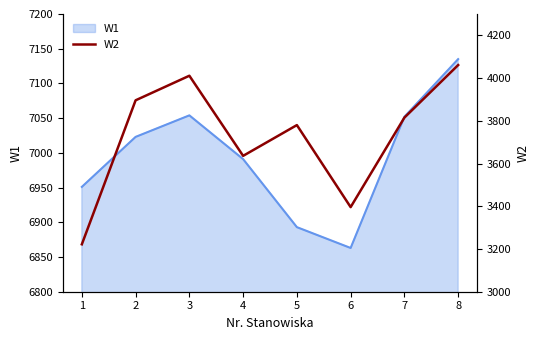

At which category does the chart reach its peak across all series?

8